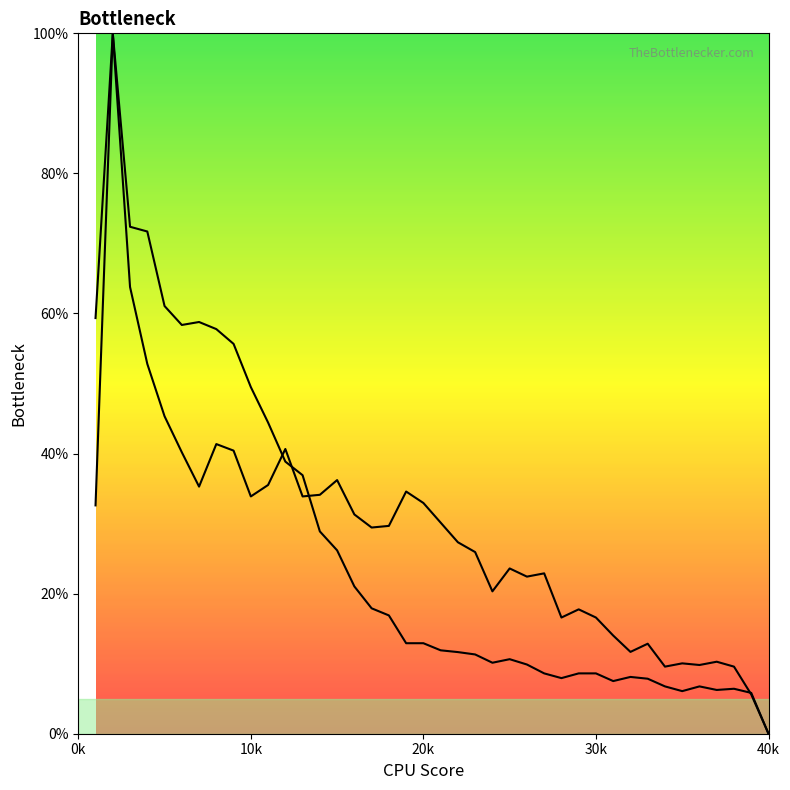

How many lines are shown in the chart?

2